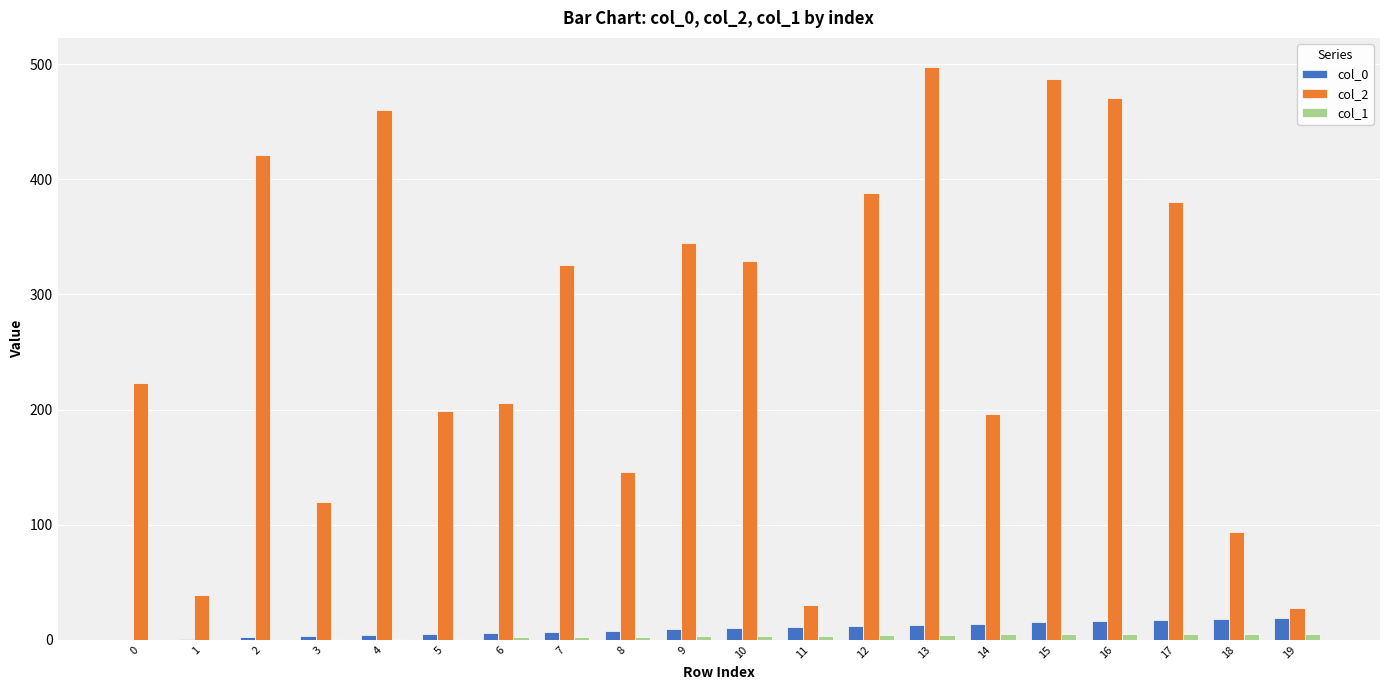

True or false: col_2 has a value of 153 at 18.

False